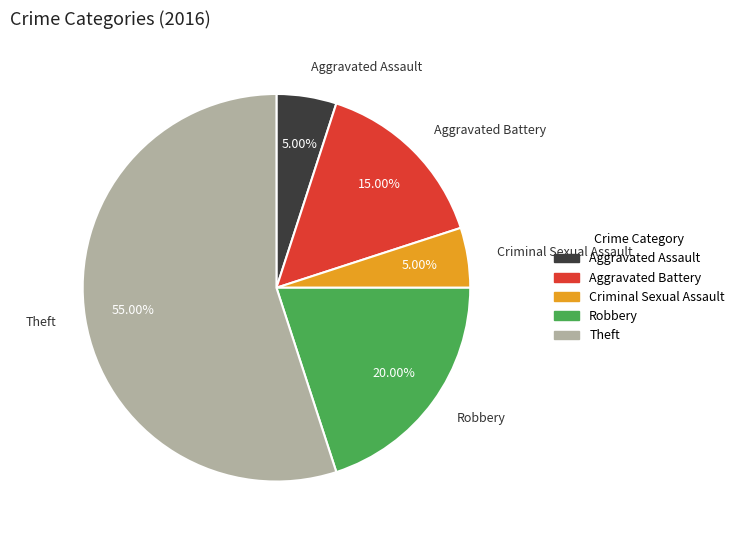

What percentage is NOT represented by Aggravated Assault?

95.0%